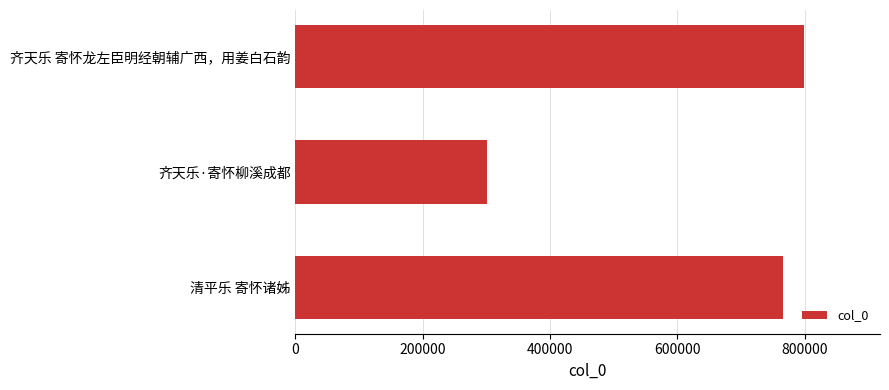

Reading top to bottom, what are all the values shown in this chart?

798693	300181	766181